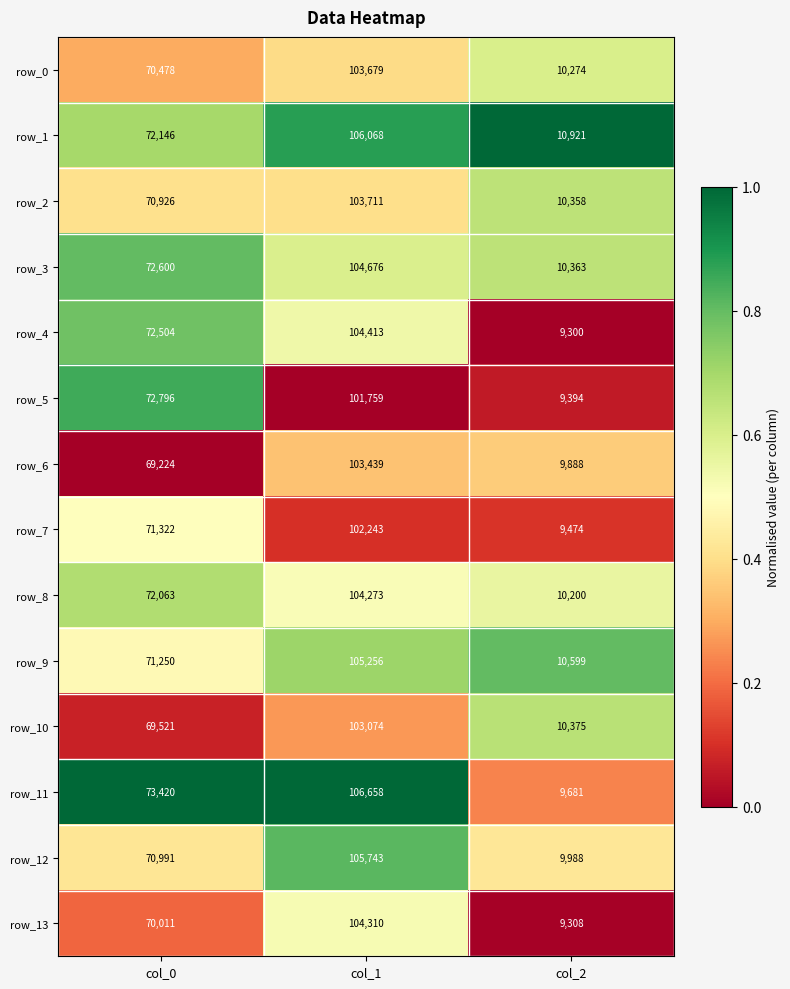

What is the maximum value shown in the chart?

106658